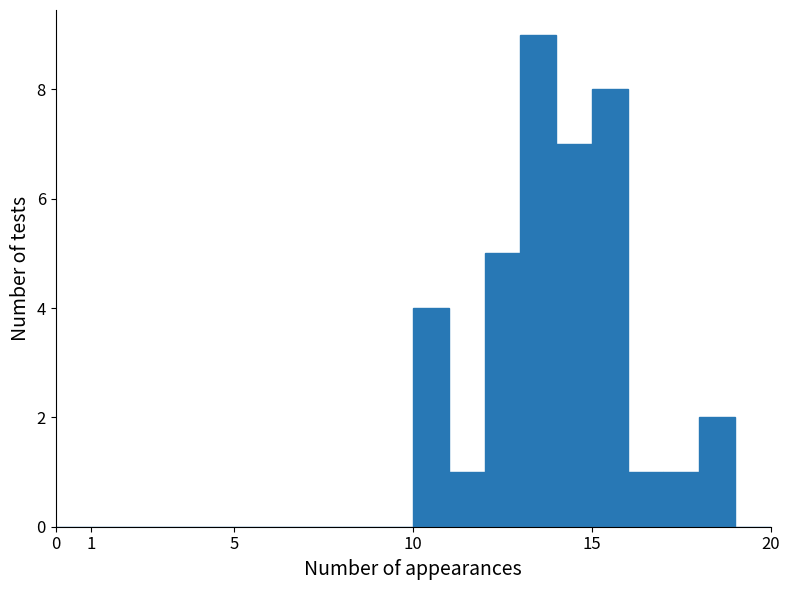

How tall is the bar that spans 10 to 11 on the x-axis? The values are not printed on the chart, so give them approximately, as read against the axis.

4